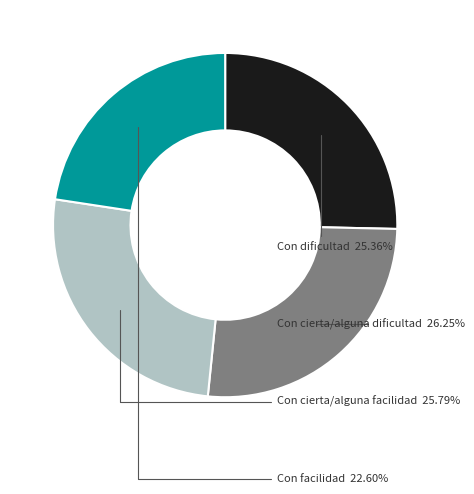

Does Con facilidad represent more than half of the total?

No